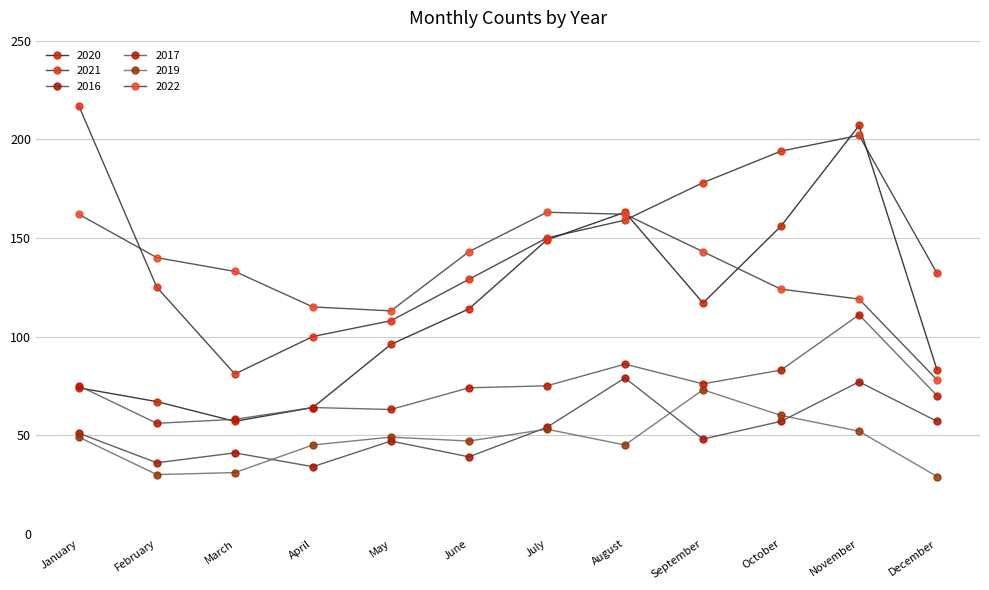

How many lines are shown in the chart?

6